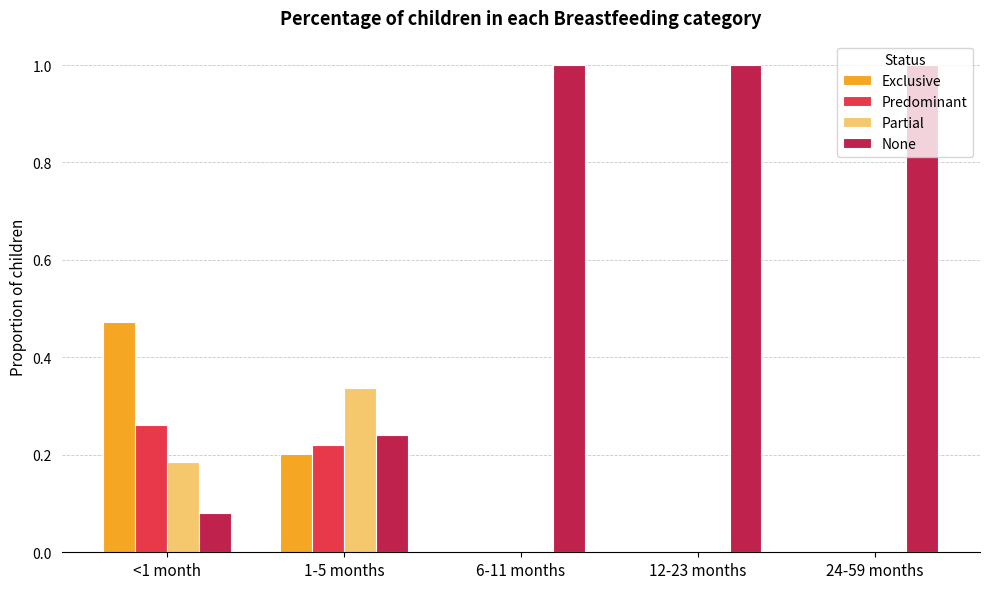

Is it true that None equals 1.0 at 24-59 months?

True